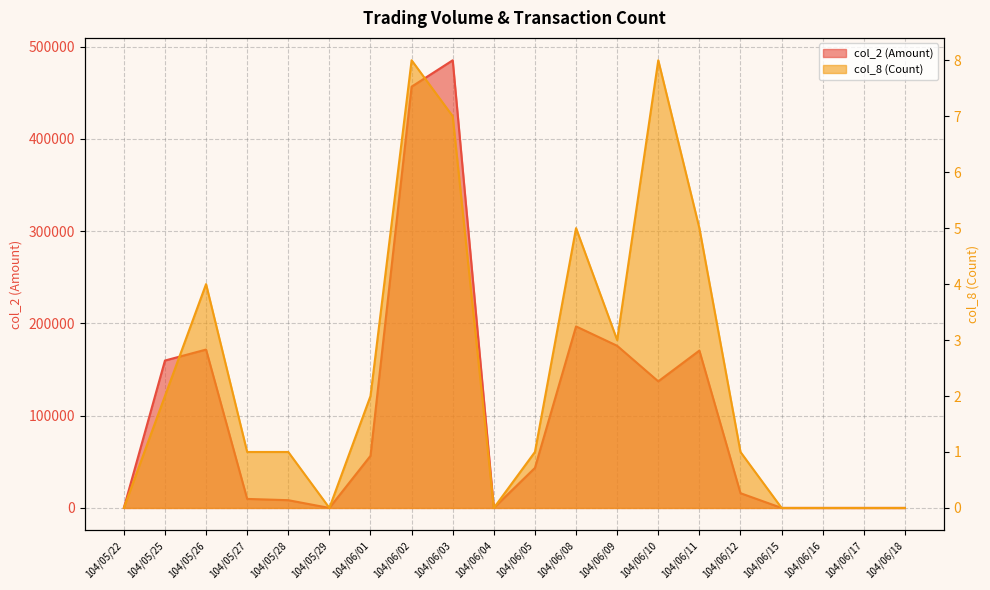

Which series has the widest spread of values?

col_2 (Amount)